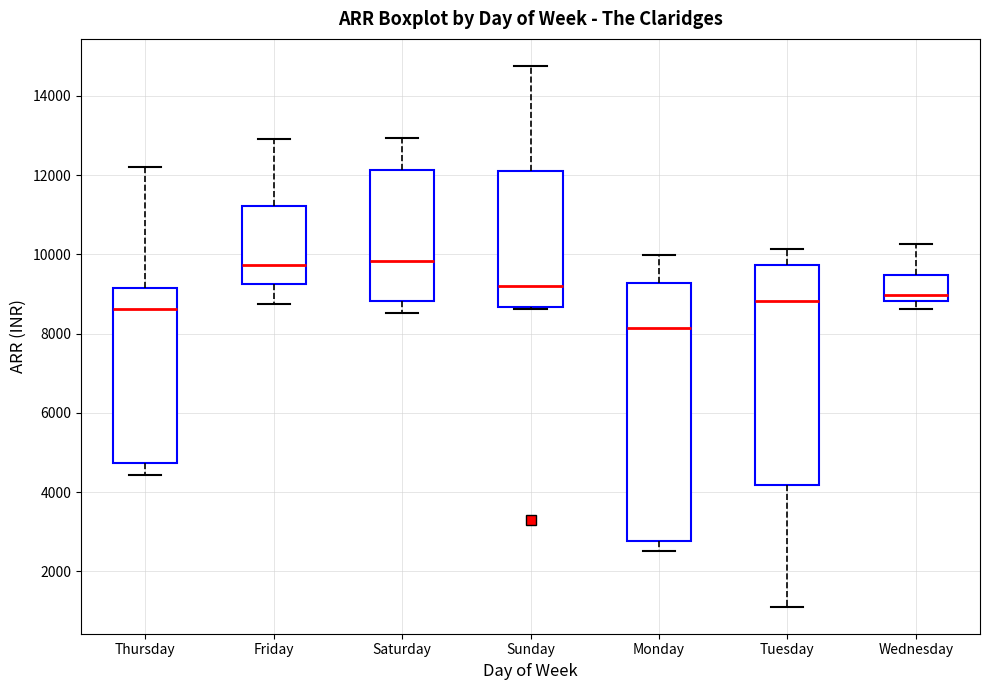

Reading left to right, read every box against the y-axis: the position of its median line, the range the box covers, and the ends of its whiskers. The values are not printed on the chart, so give them approximately, as read against the axis.

Thursday: median 8600, box 4800 to 9200, whiskers 4400 to 12200
Friday: median 9800, box 9200 to 11200, whiskers 8800 to 13000
Saturday: median 9800, box 8800 to 12200, whiskers 8600 to 13000
Sunday: median 9200, box 8600 to 12000, whiskers 8600 to 14800
Monday: median 8200, box 2800 to 9200, whiskers 2600 to 10000
Tuesday: median 8800, box 4200 to 9800, whiskers 1200 to 10200
Wednesday: median 9000, box 8800 to 9400, whiskers 8600 to 10200